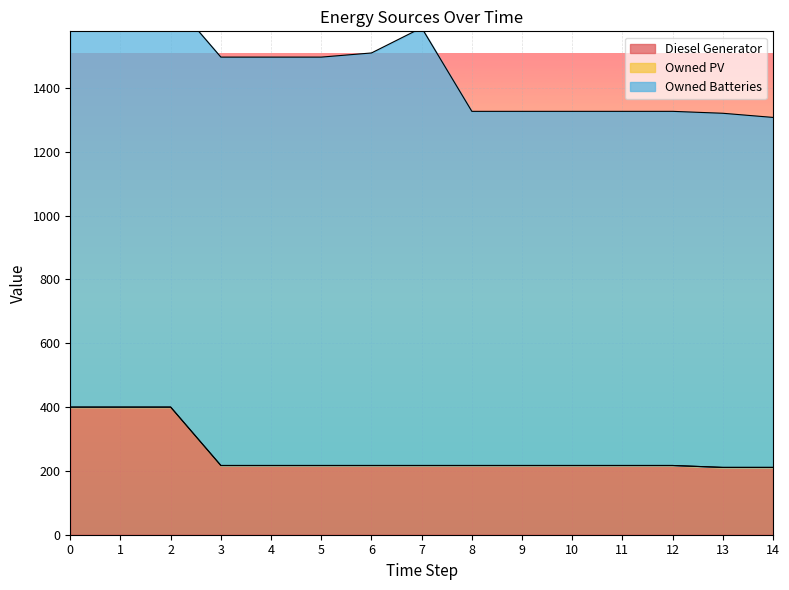

Is it true that Diesel Generator equals 217 at 5?

True